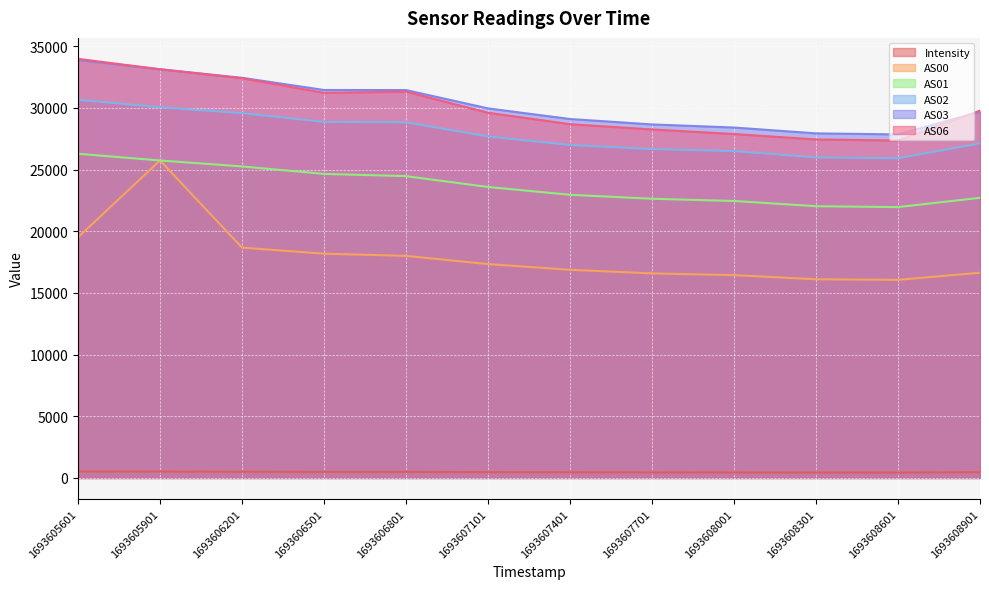

What is the average value of the AS06 series?

30084.2